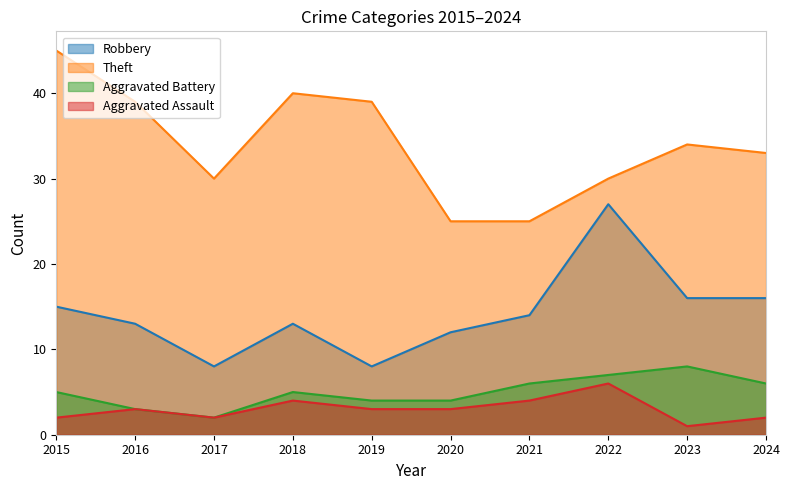

True or false: Theft and Aggravated Battery intersect in this chart.

False